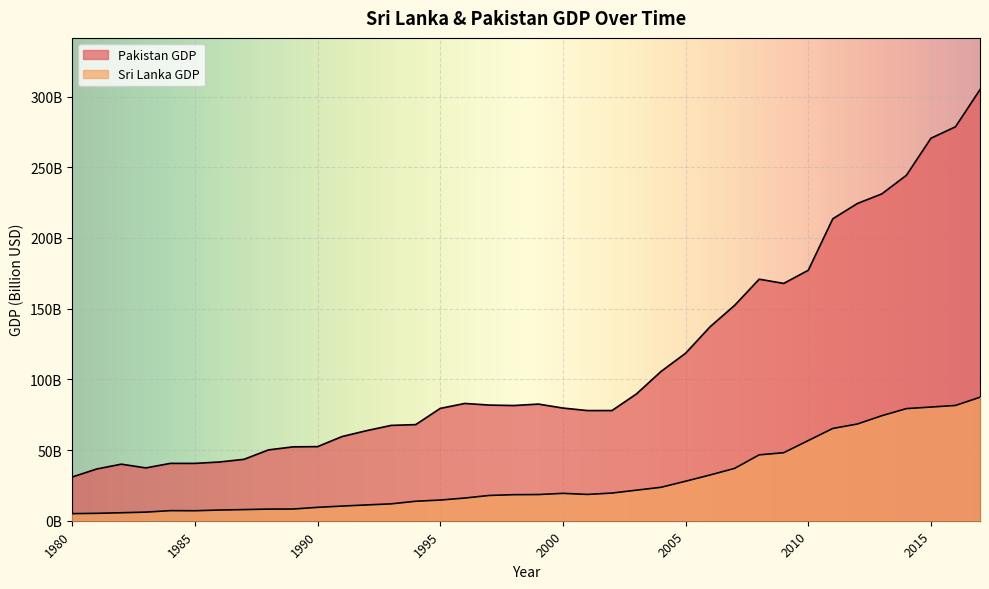

Reading right to left, extract all data points from this chart.

Sri Lanka GDP: 87.3	81.5	80.4	79.3	74.3	68.4	65.3	56.7	48.1	46.6	37.0	32.4	27.9	23.7	21.6	19.6	18.6	19.4	18.5	18.4	17.9	16.1	14.6	13.8	11.9	11.2	10.4	9.5	8.3	8.2	7.9	7.6	7.1	7.1	6.1	5.6	5.2	5.0
Pakistan GDP: 305.0	278.7	270.6	244.4	231.2	224.4	213.6	177.2	167.9	170.9	152.4	137.2	118.5	105.6	89.7	77.9	77.9	79.7	82.5	81.5	81.8	83.0	79.5	68.0	67.4	63.7	59.6	52.4	52.3	50.1	43.4	41.5	40.6	40.6	37.4	40.0	36.6	30.9